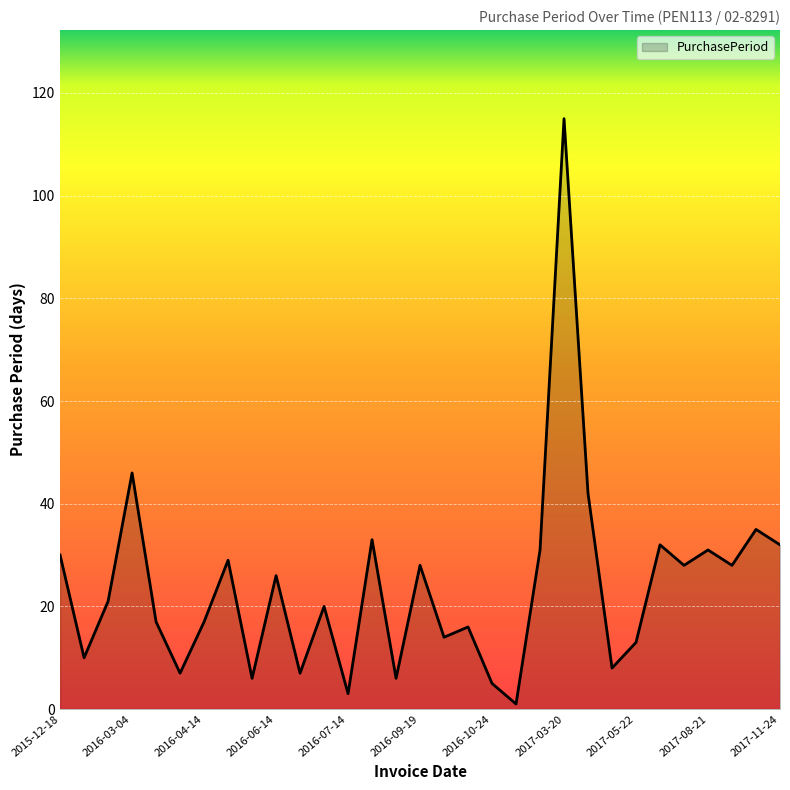

What is the difference between the maximum and minimum values?

114